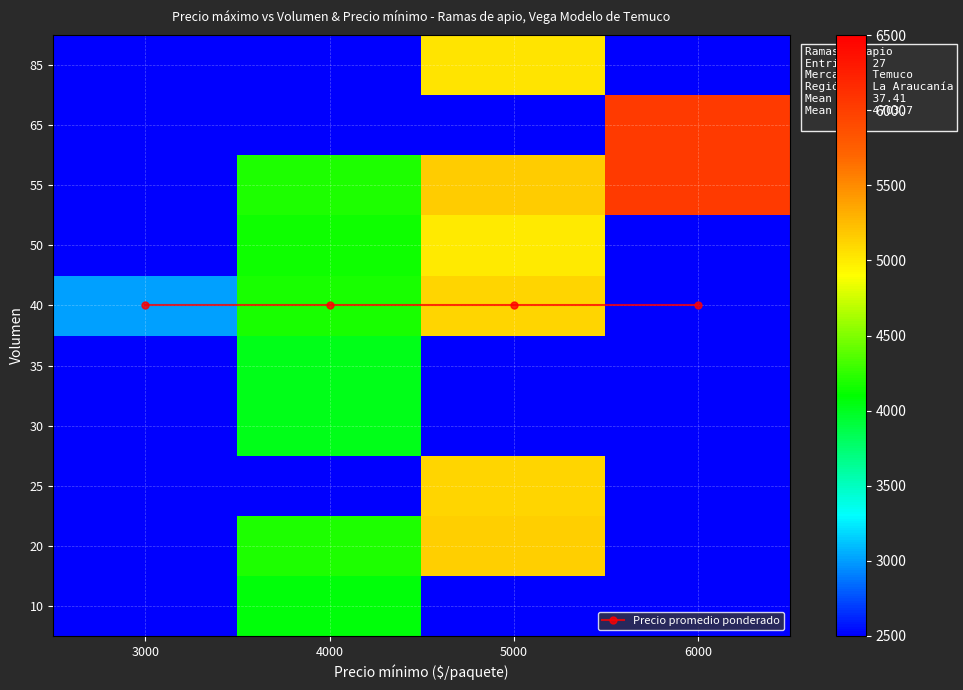

At how many categories does at least one series exceed 3242?

3